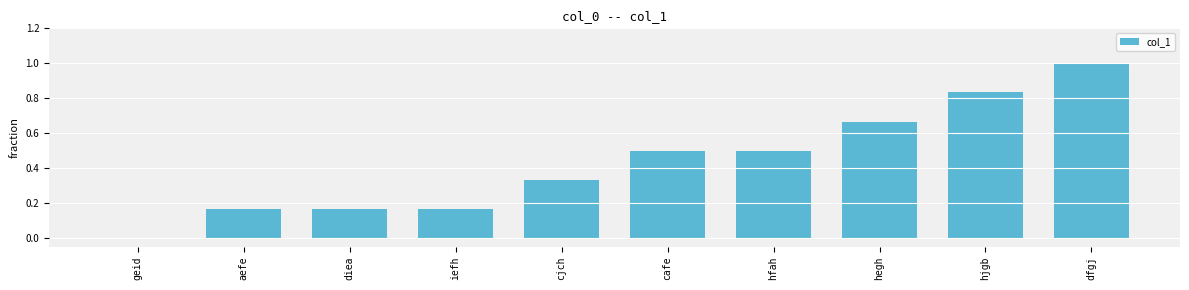

What is the sum of all values?

4.3